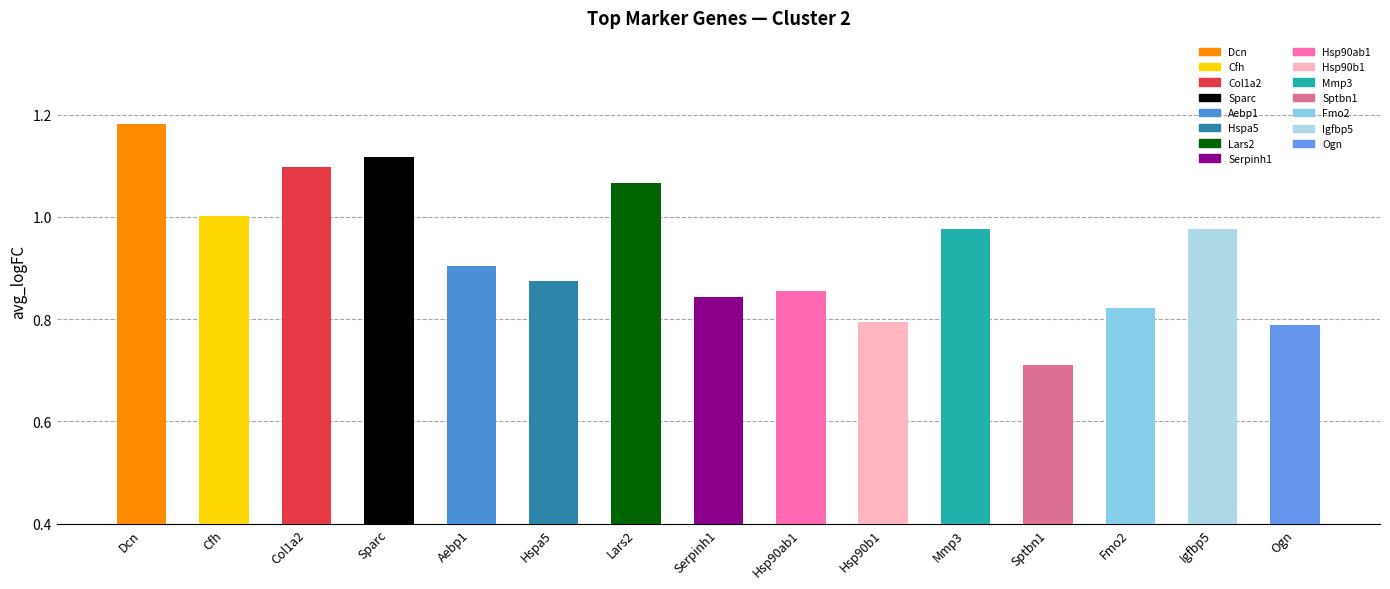

At which category does the chart reach its peak across all series?

Dcn